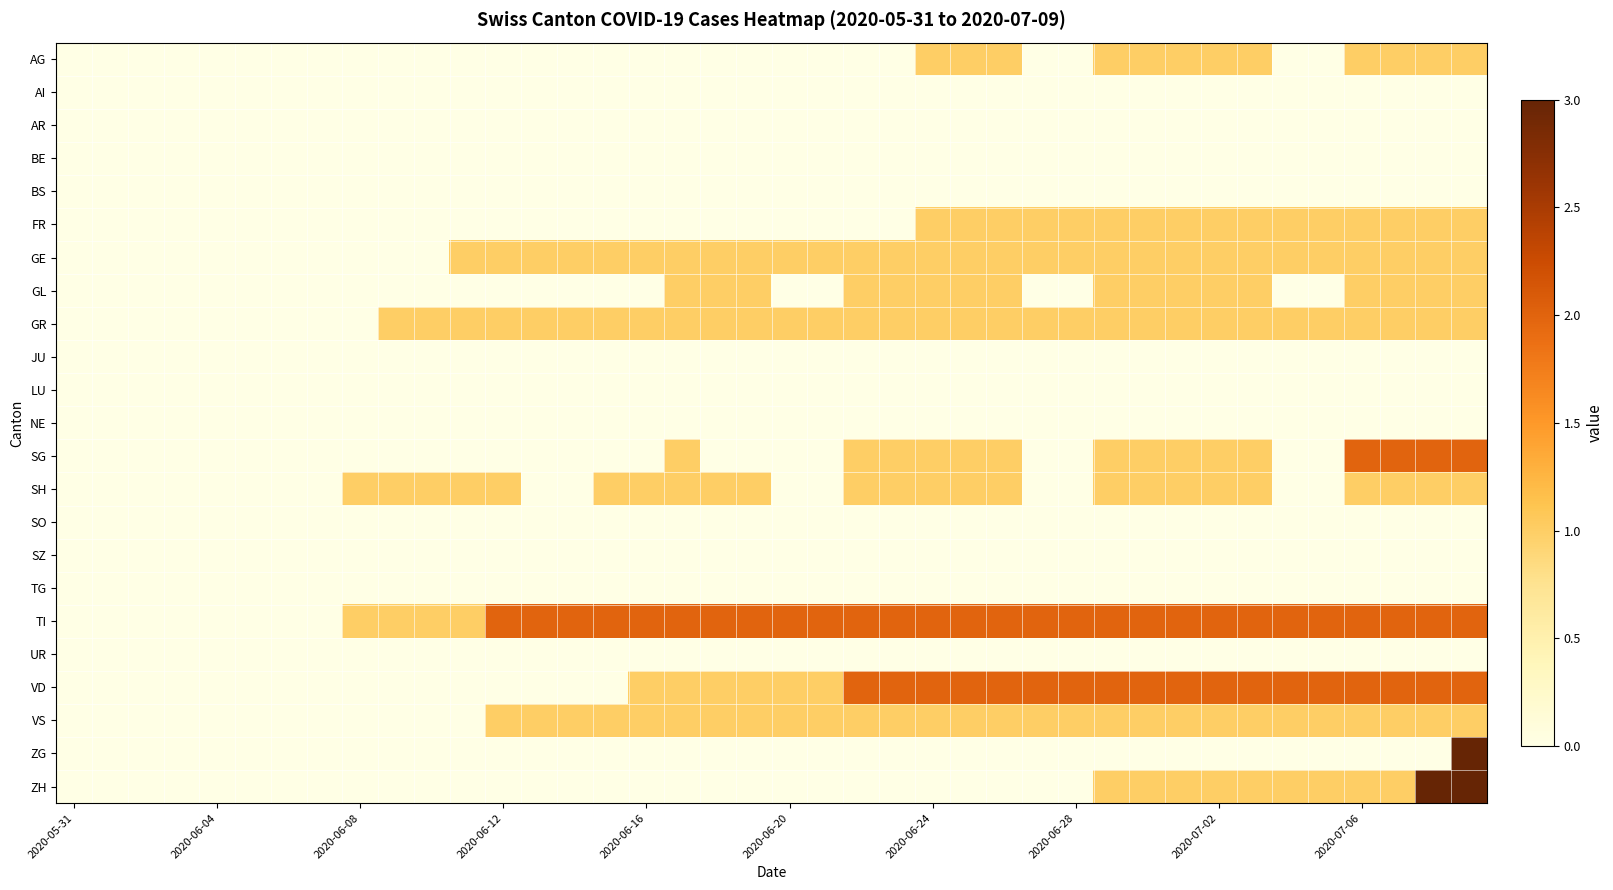

Reading left to right, what are all the values shown in this chart?

AG: 0	0	0	0	0	0	0	0	0	0	0	0	0	0	0	0	0	0	0	0	0	0	0	0	1	1	1	0	0	1	1	1	1	1	0	0	1	1	1	1
AI: 0	0	0	0	0	0	0	0	0	0	0	0	0	0	0	0	0	0	0	0	0	0	0	0	0	0	0	0	0	0	0	0	0	0	0	0	0	0	0	0
AR: 0	0	0	0	0	0	0	0	0	0	0	0	0	0	0	0	0	0	0	0	0	0	0	0	0	0	0	0	0	0	0	0	0	0	0	0	0	0	0	0
BE: 0	0	0	0	0	0	0	0	0	0	0	0	0	0	0	0	0	0	0	0	0	0	0	0	0	0	0	0	0	0	0	0	0	0	0	0	0	0	0	0
BS: 0	0	0	0	0	0	0	0	0	0	0	0	0	0	0	0	0	0	0	0	0	0	0	0	0	0	0	0	0	0	0	0	0	0	0	0	0	0	0	0
FR: 0	0	0	0	0	0	0	0	0	0	0	0	0	0	0	0	0	0	0	0	0	0	0	0	1	1	1	1	1	1	1	1	1	1	1	1	1	1	1	1
GE: 0	0	0	0	0	0	0	0	0	0	0	1	1	1	1	1	1	1	1	1	1	1	1	1	1	1	1	1	1	1	1	1	1	1	1	1	1	1	1	1
GL: 0	0	0	0	0	0	0	0	0	0	0	0	0	0	0	0	0	1	1	1	0	0	1	1	1	1	1	0	0	1	1	1	1	1	0	0	1	1	1	1
GR: 0	0	0	0	0	0	0	0	0	1	1	1	1	1	1	1	1	1	1	1	1	1	1	1	1	1	1	1	1	1	1	1	1	1	1	1	1	1	1	1
JU: 0	0	0	0	0	0	0	0	0	0	0	0	0	0	0	0	0	0	0	0	0	0	0	0	0	0	0	0	0	0	0	0	0	0	0	0	0	0	0	0
LU: 0	0	0	0	0	0	0	0	0	0	0	0	0	0	0	0	0	0	0	0	0	0	0	0	0	0	0	0	0	0	0	0	0	0	0	0	0	0	0	0
NE: 0	0	0	0	0	0	0	0	0	0	0	0	0	0	0	0	0	0	0	0	0	0	0	0	0	0	0	0	0	0	0	0	0	0	0	0	0	0	0	0
SG: 0	0	0	0	0	0	0	0	0	0	0	0	0	0	0	0	0	1	0	0	0	0	1	1	1	1	1	0	0	1	1	1	1	1	0	0	2	2	2	2
SH: 0	0	0	0	0	0	0	0	1	1	1	1	1	0	0	1	1	1	1	1	0	0	1	1	1	1	1	0	0	1	1	1	1	1	0	0	1	1	1	1
SO: 0	0	0	0	0	0	0	0	0	0	0	0	0	0	0	0	0	0	0	0	0	0	0	0	0	0	0	0	0	0	0	0	0	0	0	0	0	0	0	0
SZ: 0	0	0	0	0	0	0	0	0	0	0	0	0	0	0	0	0	0	0	0	0	0	0	0	0	0	0	0	0	0	0	0	0	0	0	0	0	0	0	0
TG: 0	0	0	0	0	0	0	0	0	0	0	0	0	0	0	0	0	0	0	0	0	0	0	0	0	0	0	0	0	0	0	0	0	0	0	0	0	0	0	0
TI: 0	0	0	0	0	0	0	0	1	1	1	1	2	2	2	2	2	2	2	2	2	2	2	2	2	2	2	2	2	2	2	2	2	2	2	2	2	2	2	2
UR: 0	0	0	0	0	0	0	0	0	0	0	0	0	0	0	0	0	0	0	0	0	0	0	0	0	0	0	0	0	0	0	0	0	0	0	0	0	0	0	0
VD: 0	0	0	0	0	0	0	0	0	0	0	0	0	0	0	0	1	1	1	1	1	1	2	2	2	2	2	2	2	2	2	2	2	2	2	2	2	2	2	2
VS: 0	0	0	0	0	0	0	0	0	0	0	0	1	1	1	1	1	1	1	1	1	1	1	1	1	1	1	1	1	1	1	1	1	1	1	1	1	1	1	1
ZG: 0	0	0	0	0	0	0	0	0	0	0	0	0	0	0	0	0	0	0	0	0	0	0	0	0	0	0	0	0	0	0	0	0	0	0	0	0	0	0	3
ZH: 0	0	0	0	0	0	0	0	0	0	0	0	0	0	0	0	0	0	0	0	0	0	0	0	0	0	0	0	0	1	1	1	1	1	1	1	1	1	3	3